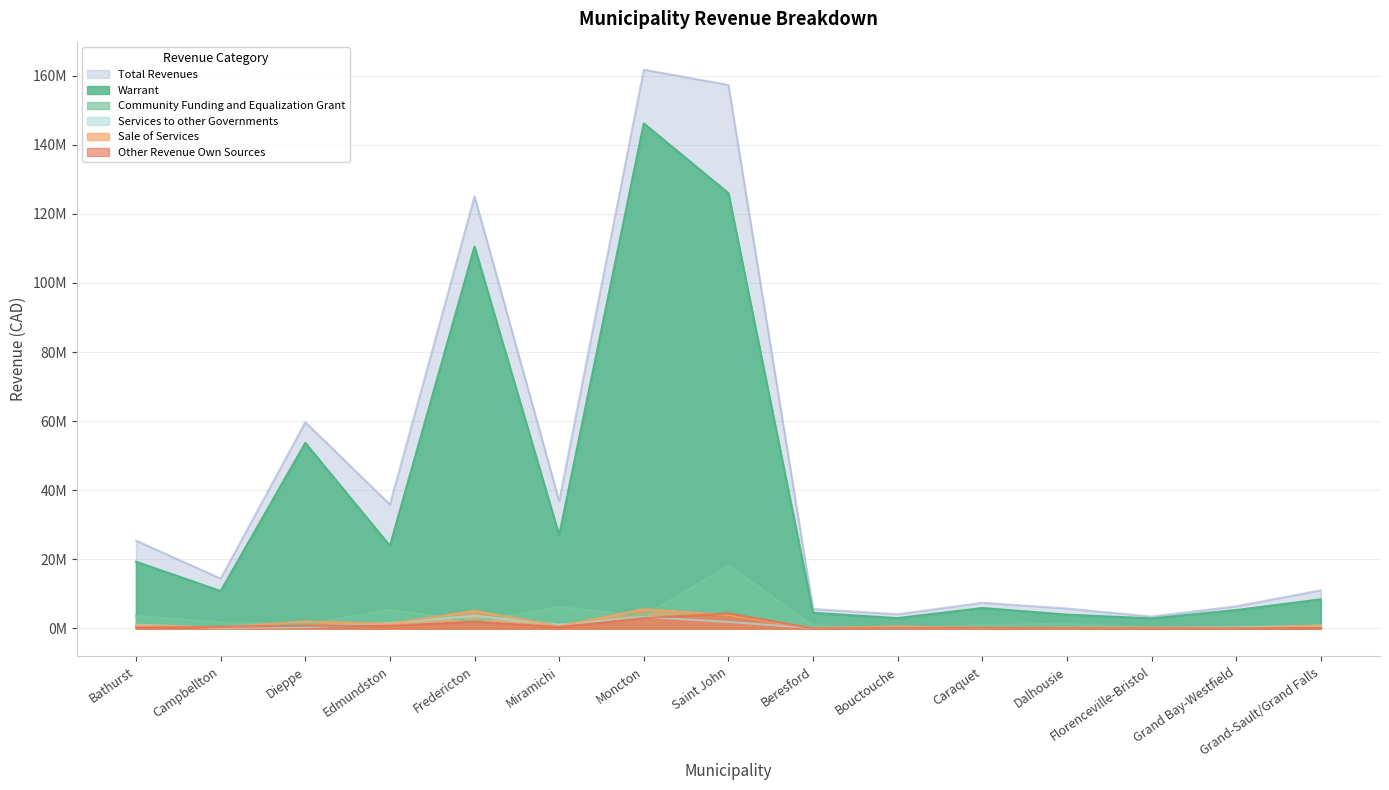

Where is the first local minimum for Warrant?

Campbellton